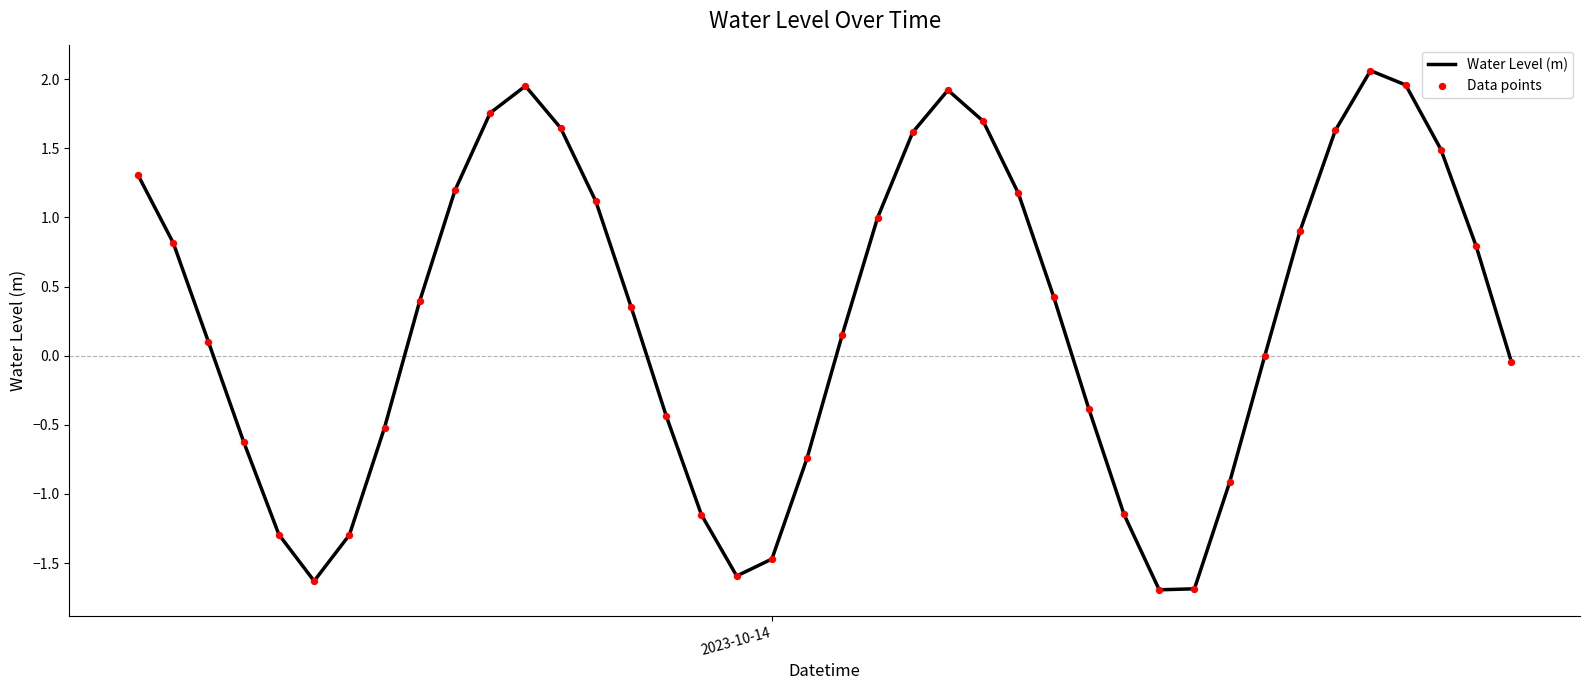

What is the difference between the maximum and minimum values?

3.8